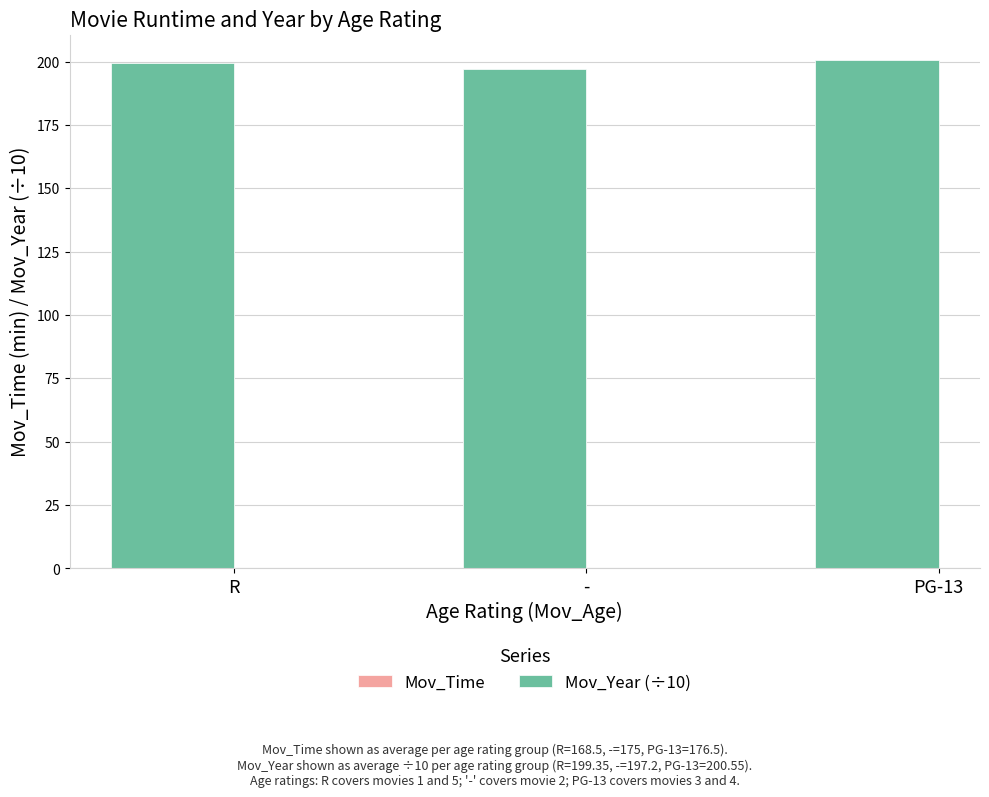

What position from the left is R?

1